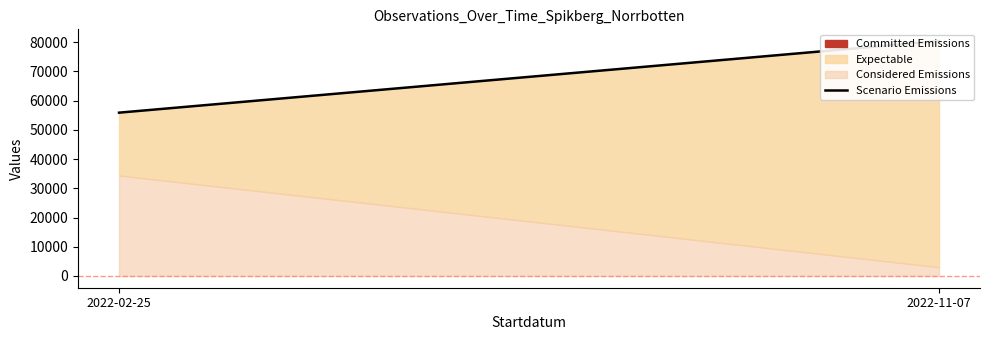

What is the label of the 2nd point from the right?

2022-02-25